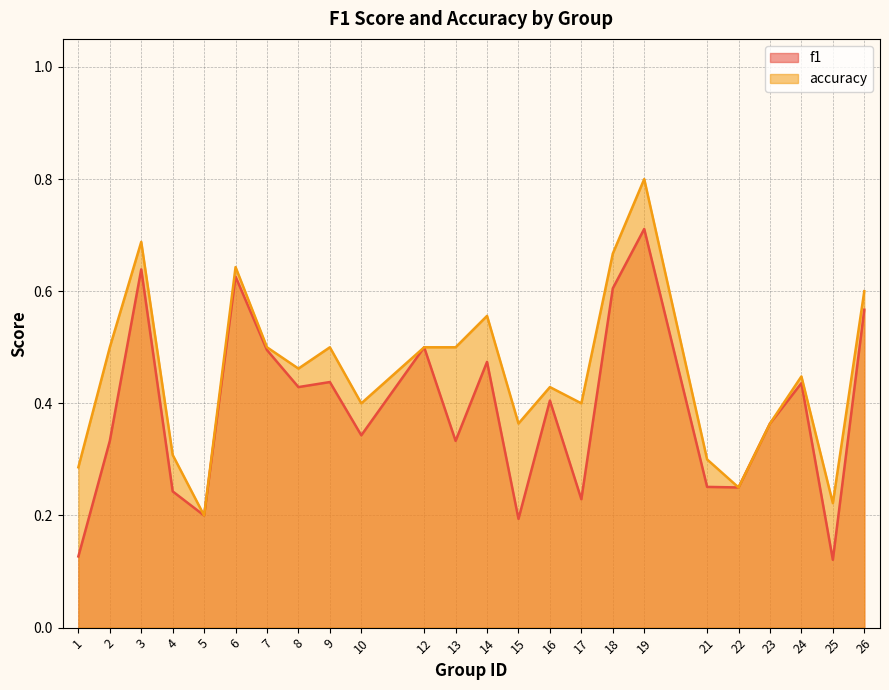

True or false: f1 and accuracy intersect in this chart.

False